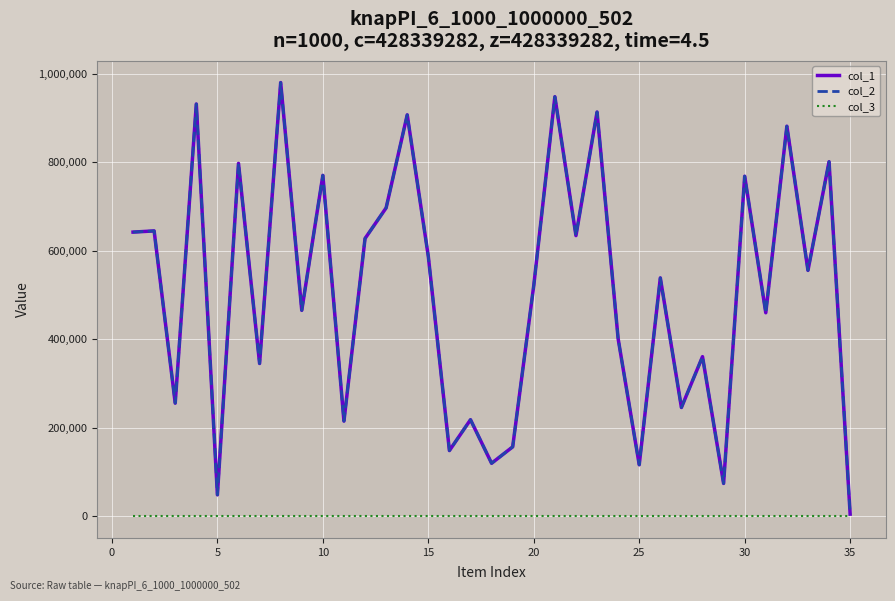

True or false: col_2 and col_1 intersect in this chart.

False